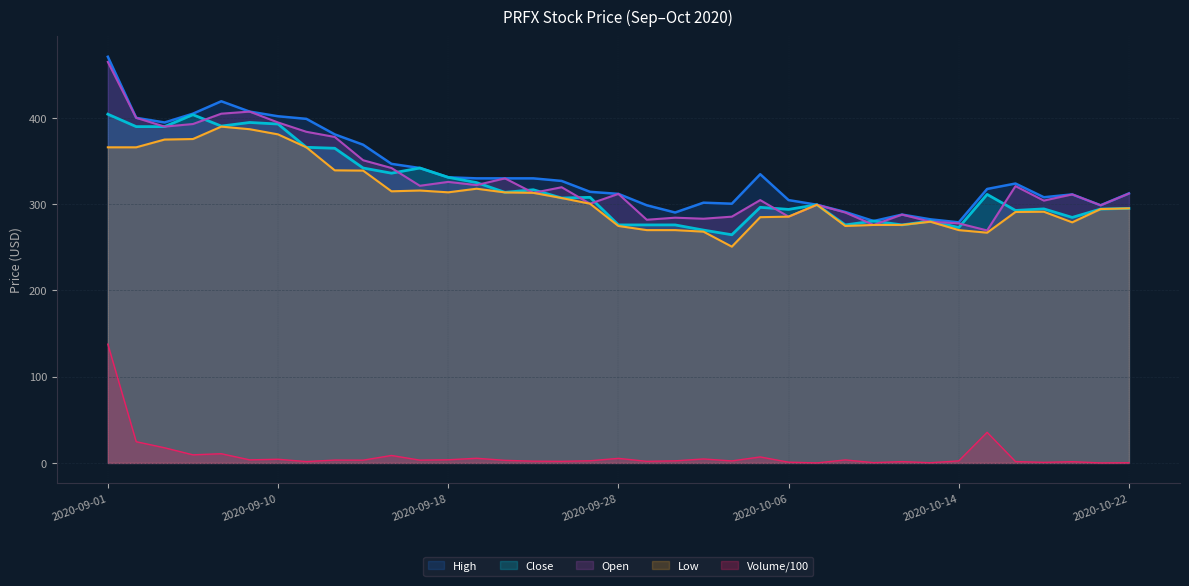

Rank the categories by Open value from highest to lowest.

2020-09-01, 2020-09-09, 2020-09-08, 2020-09-02, 2020-09-10, 2020-09-04, 2020-09-03, 2020-09-11, 2020-09-14, 2020-09-15, 2020-09-16, 2020-09-22, 2020-09-18, 2020-09-21, 2020-09-17, 2020-10-16, 2020-09-24, 2020-09-23, 2020-10-22, 2020-09-28, 2020-10-20, 2020-10-05, 2020-10-19, 2020-09-25, 2020-10-07, 2020-10-21, 2020-10-08, 2020-10-12, 2020-10-02, 2020-10-06, 2020-09-30, 2020-10-01, 2020-09-29, 2020-10-13, 2020-10-14, 2020-10-09, 2020-10-15